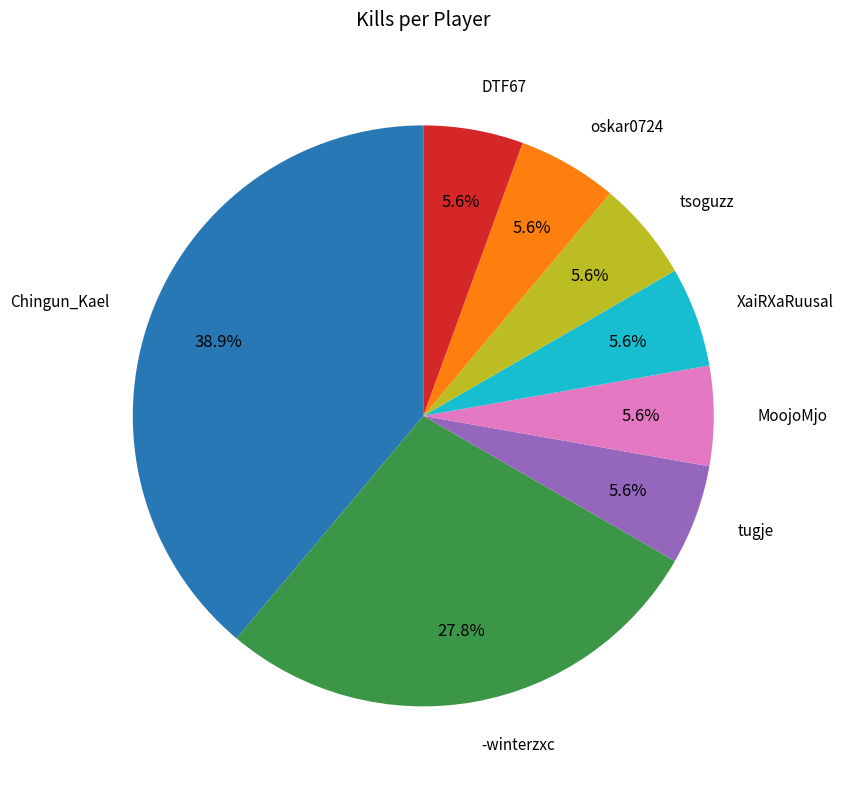

Is there a majority slice in this chart?

No